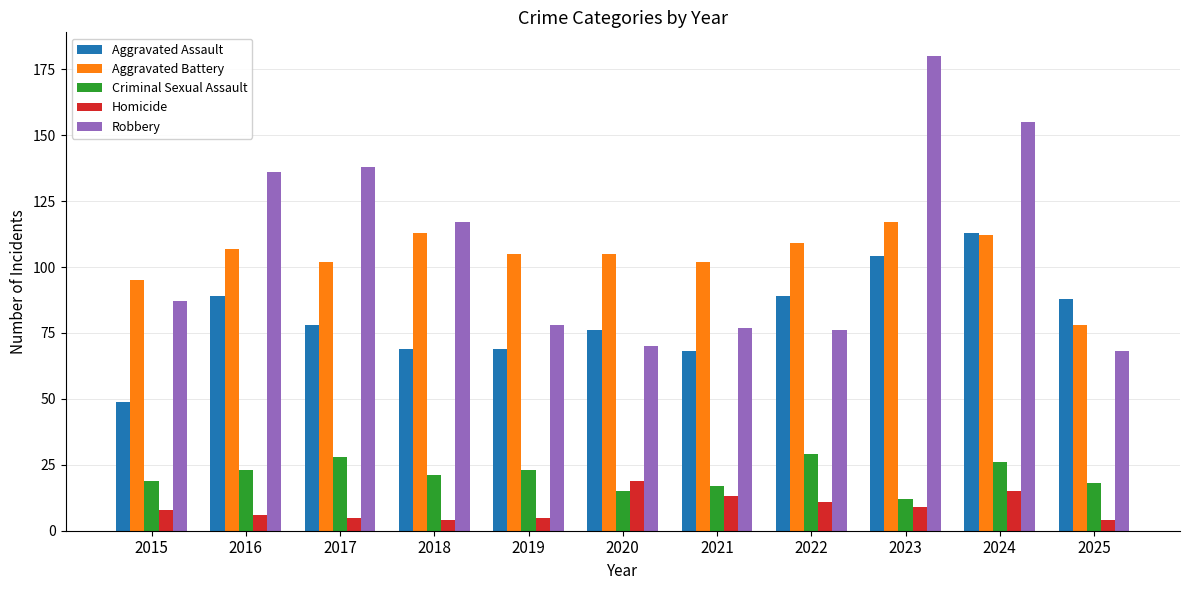

Which series has the largest range (max minus min)?

Robbery